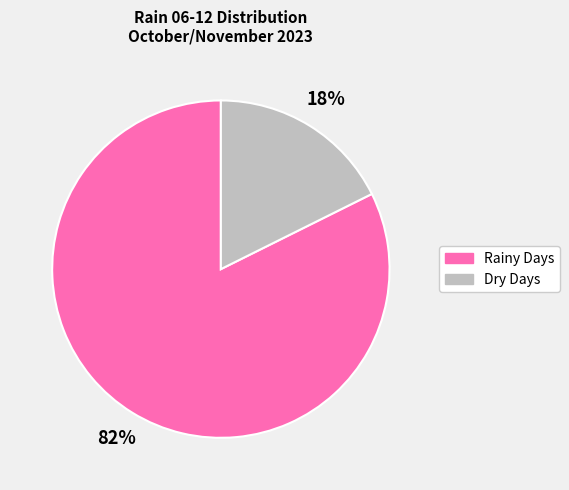

To the nearest percent, what is the average slice percentage?

50%